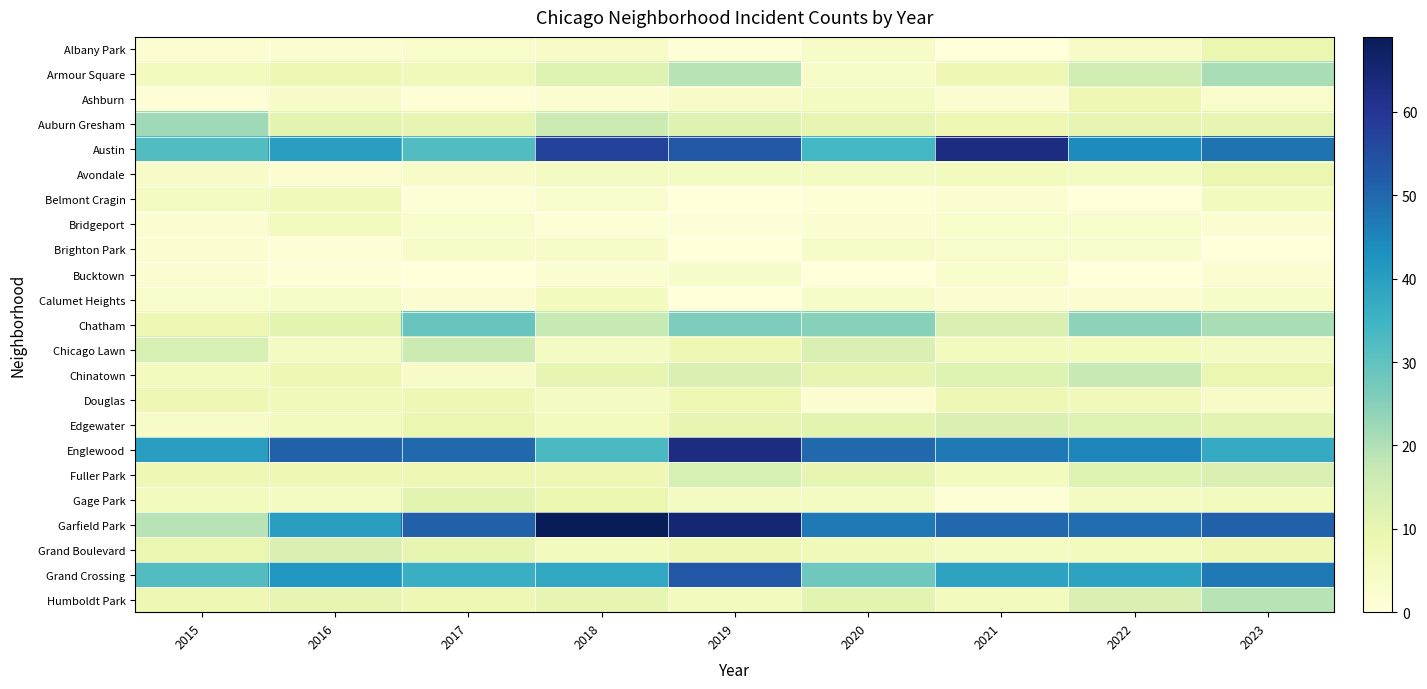

What is the total value across all series at 2017?

307